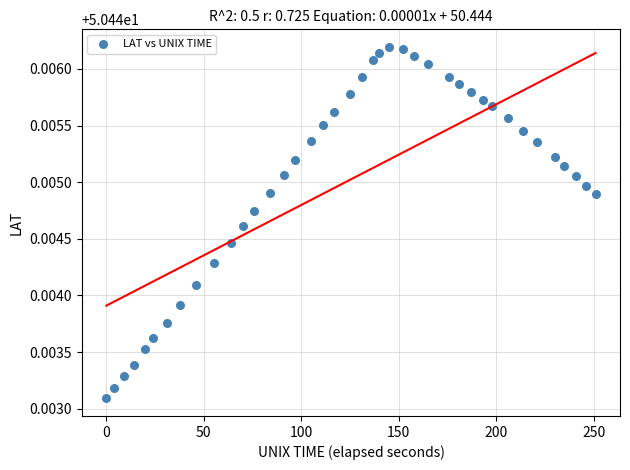

What is the range of X values (max minus min)?

251.0